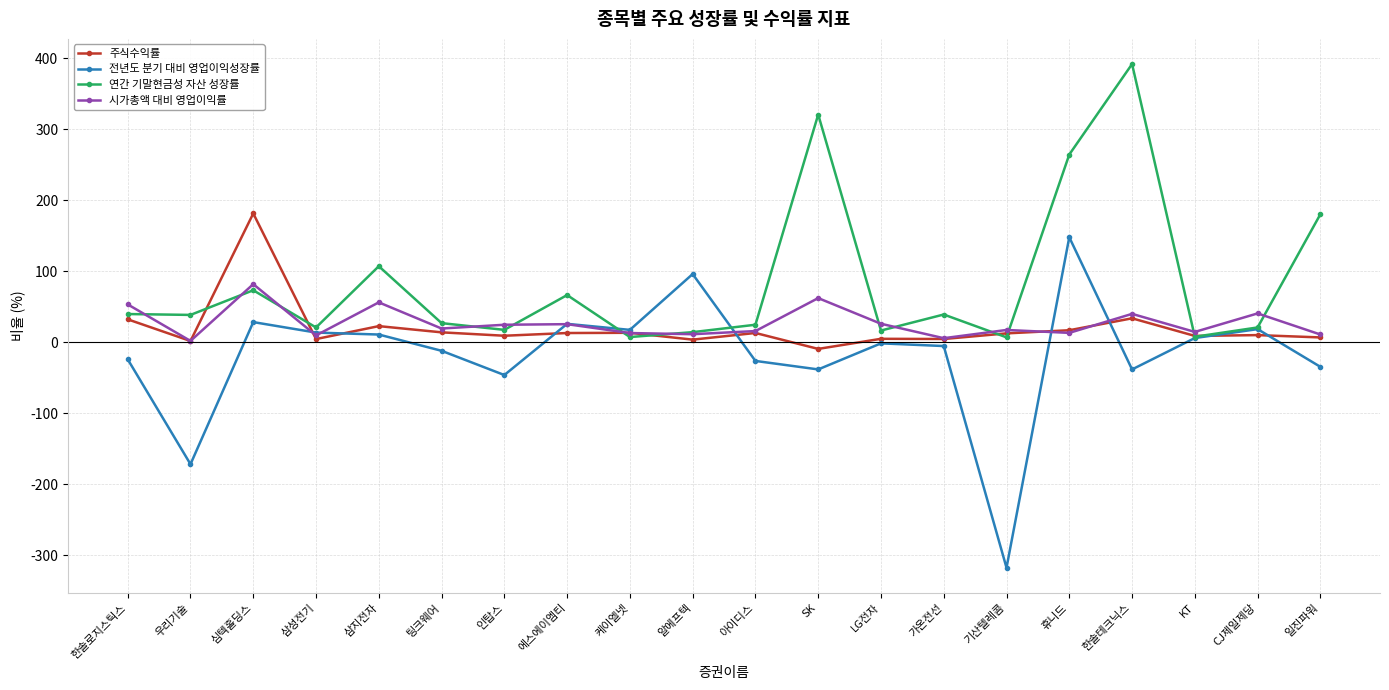

Which series has the widest spread of values?

전년도 분기 대비 영업이익성장률